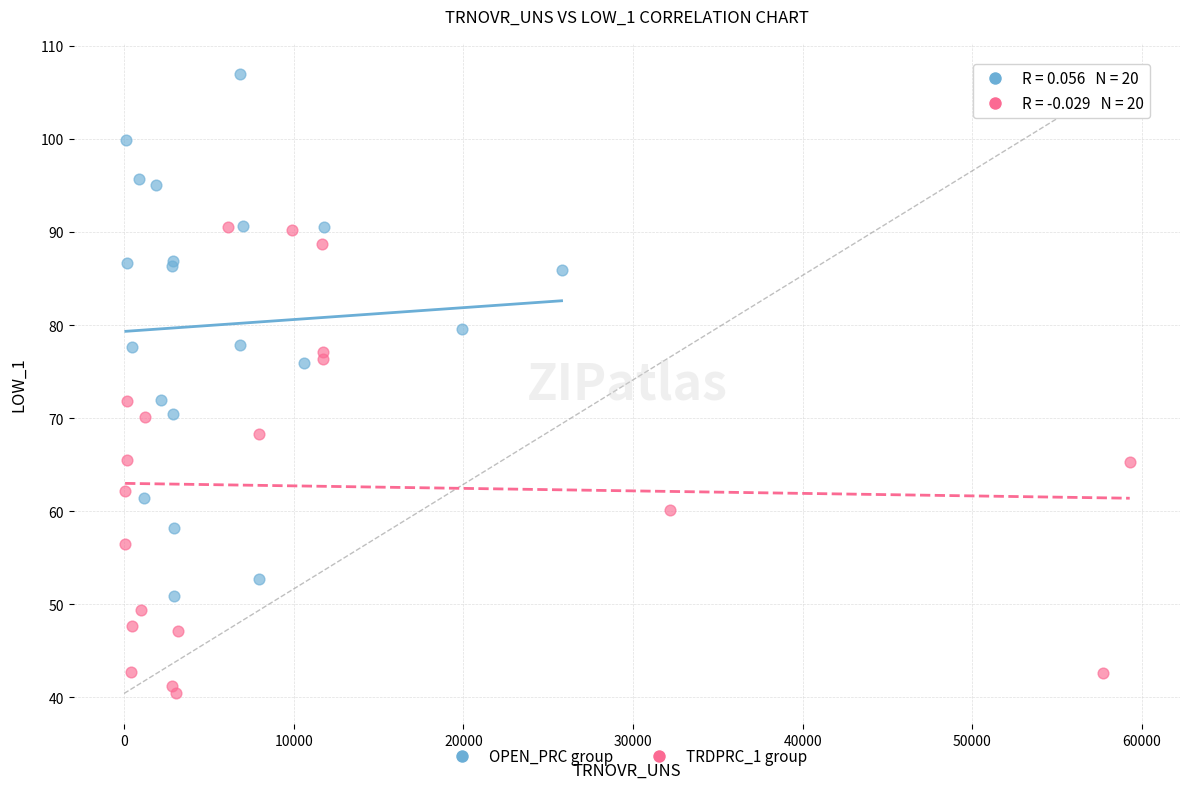

Which series reaches the maximum Y coordinate?

OPEN_PRC group